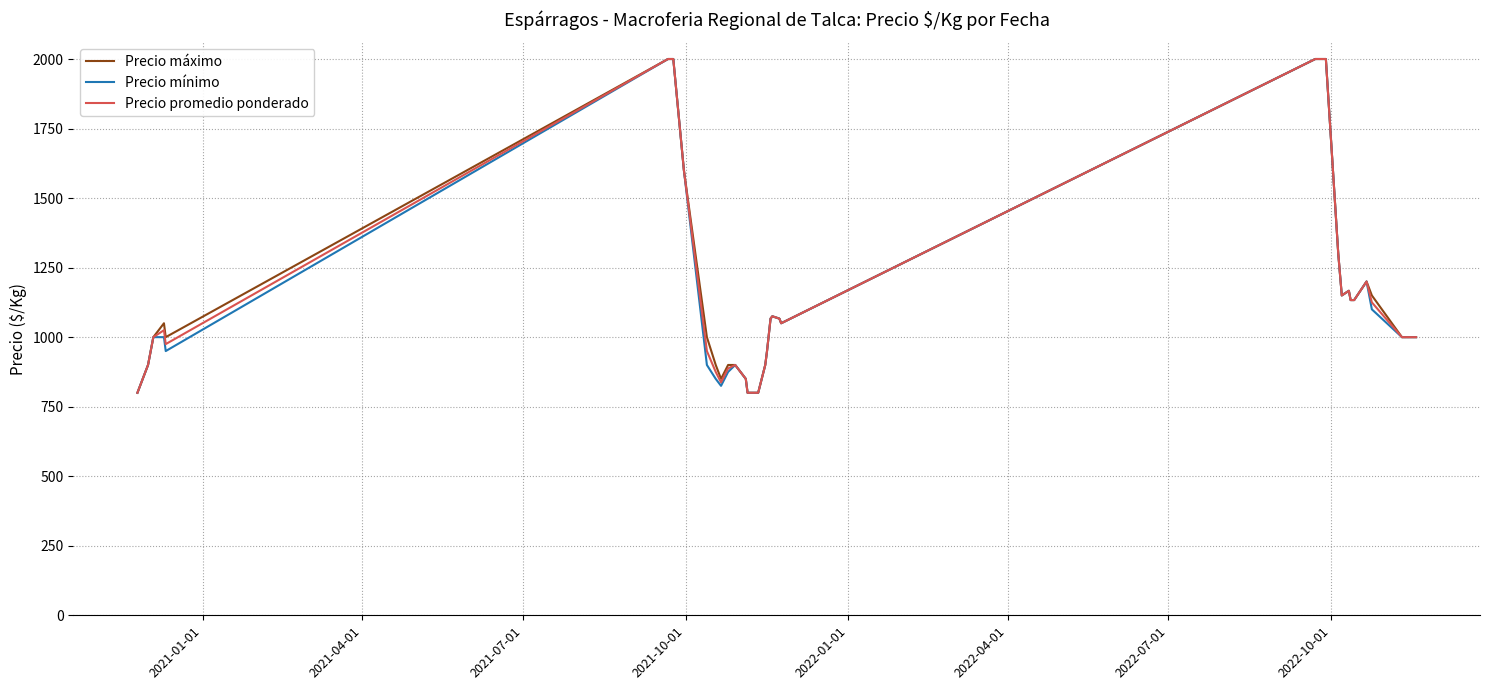

What is the smallest value displayed?

800.0